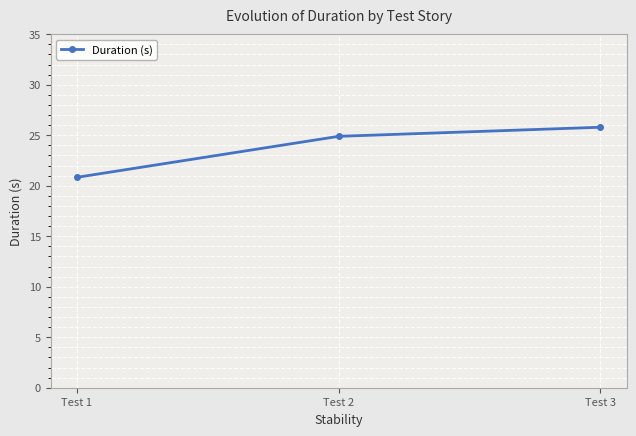

How many distinct data groups are displayed?

1